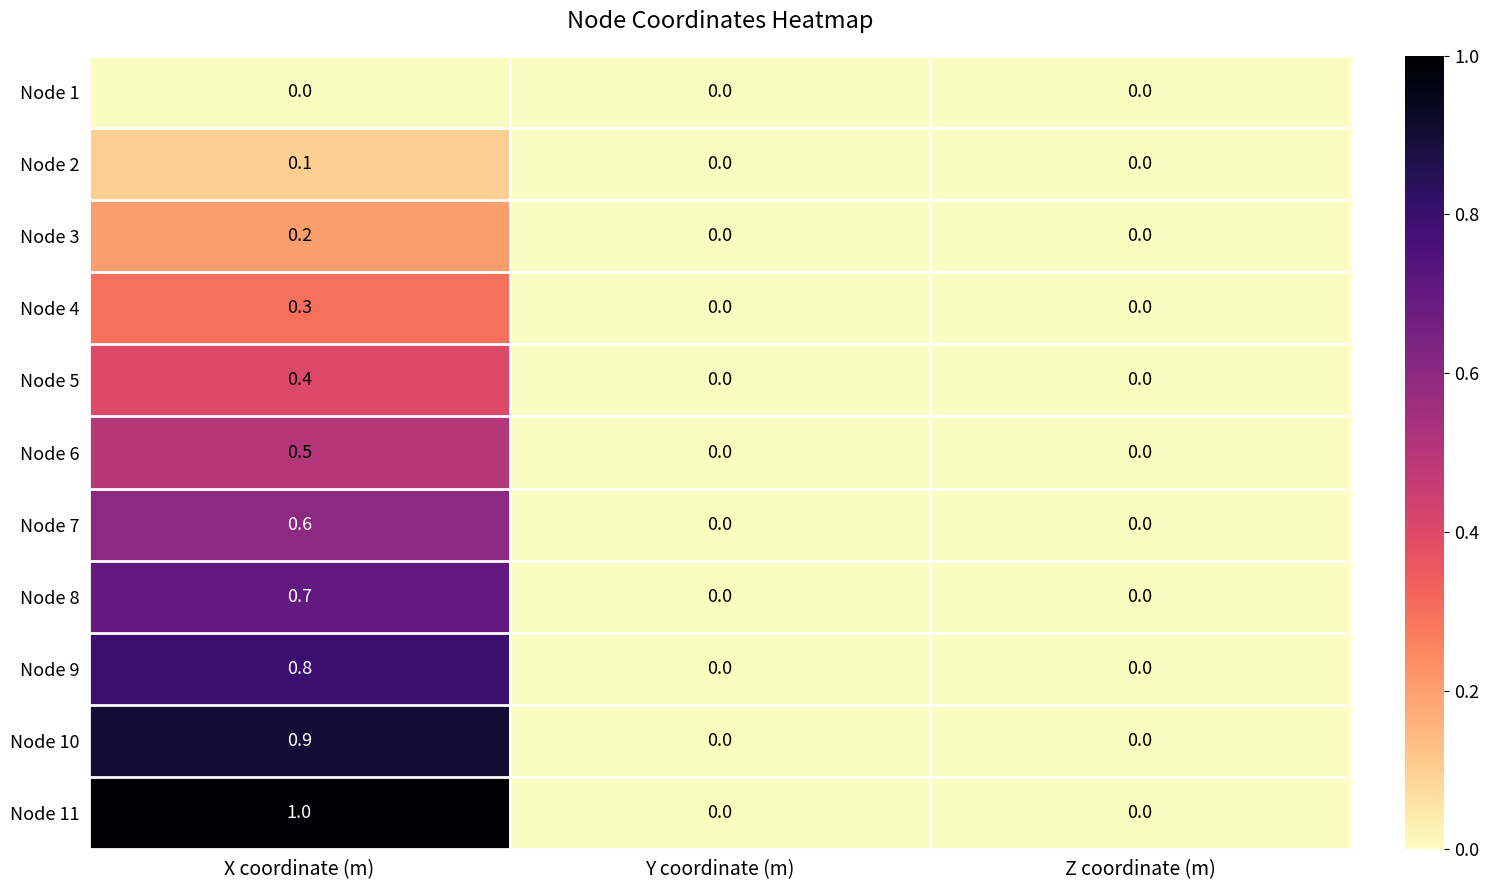

Rank the series by their maximum value, from highest to lowest.

Node 11, Node 10, Node 9, Node 8, Node 7, Node 6, Node 5, Node 4, Node 3, Node 2, Node 1